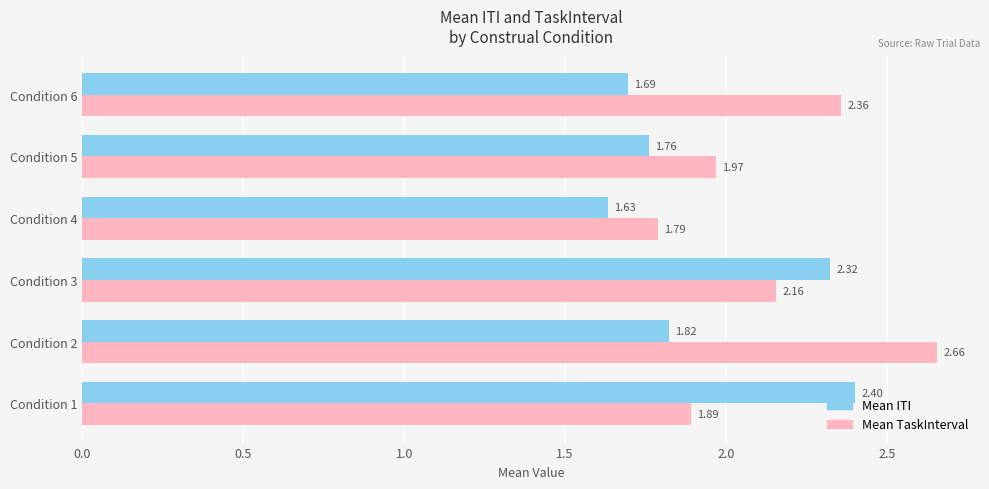

Rank the series at Condition 5 from highest to lowest value.

Mean TaskInterval, Mean ITI